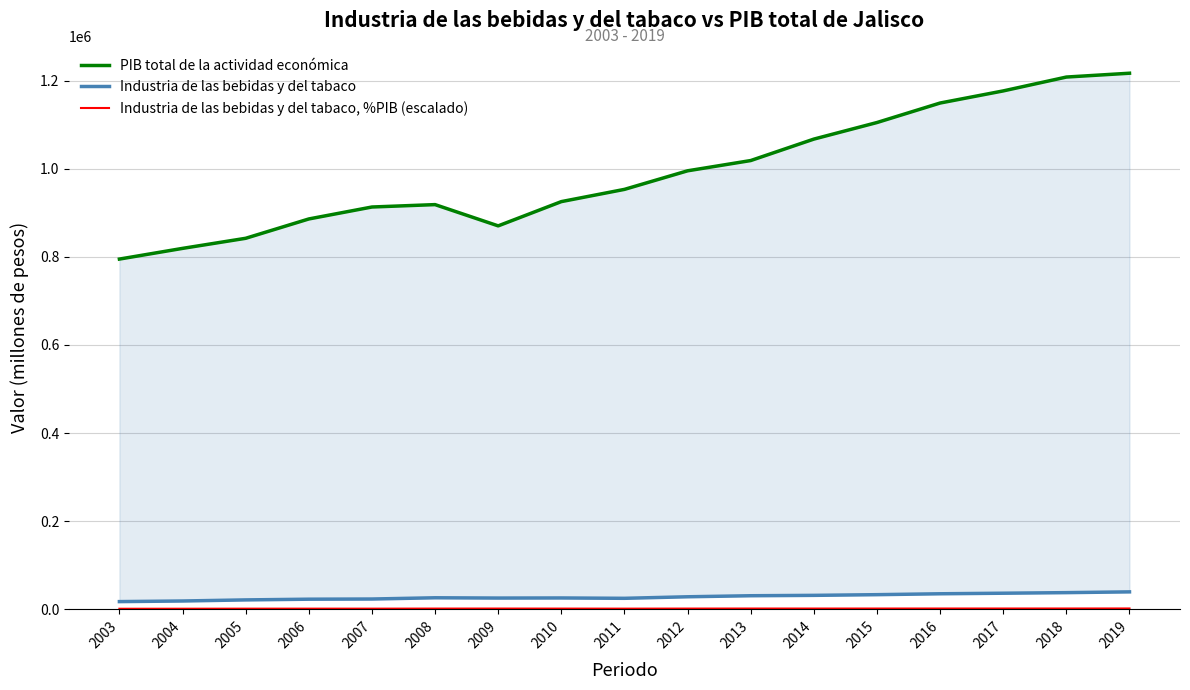

What is the difference between the PIB total de la actividad económica values at 2013 and 2012?

23292.6